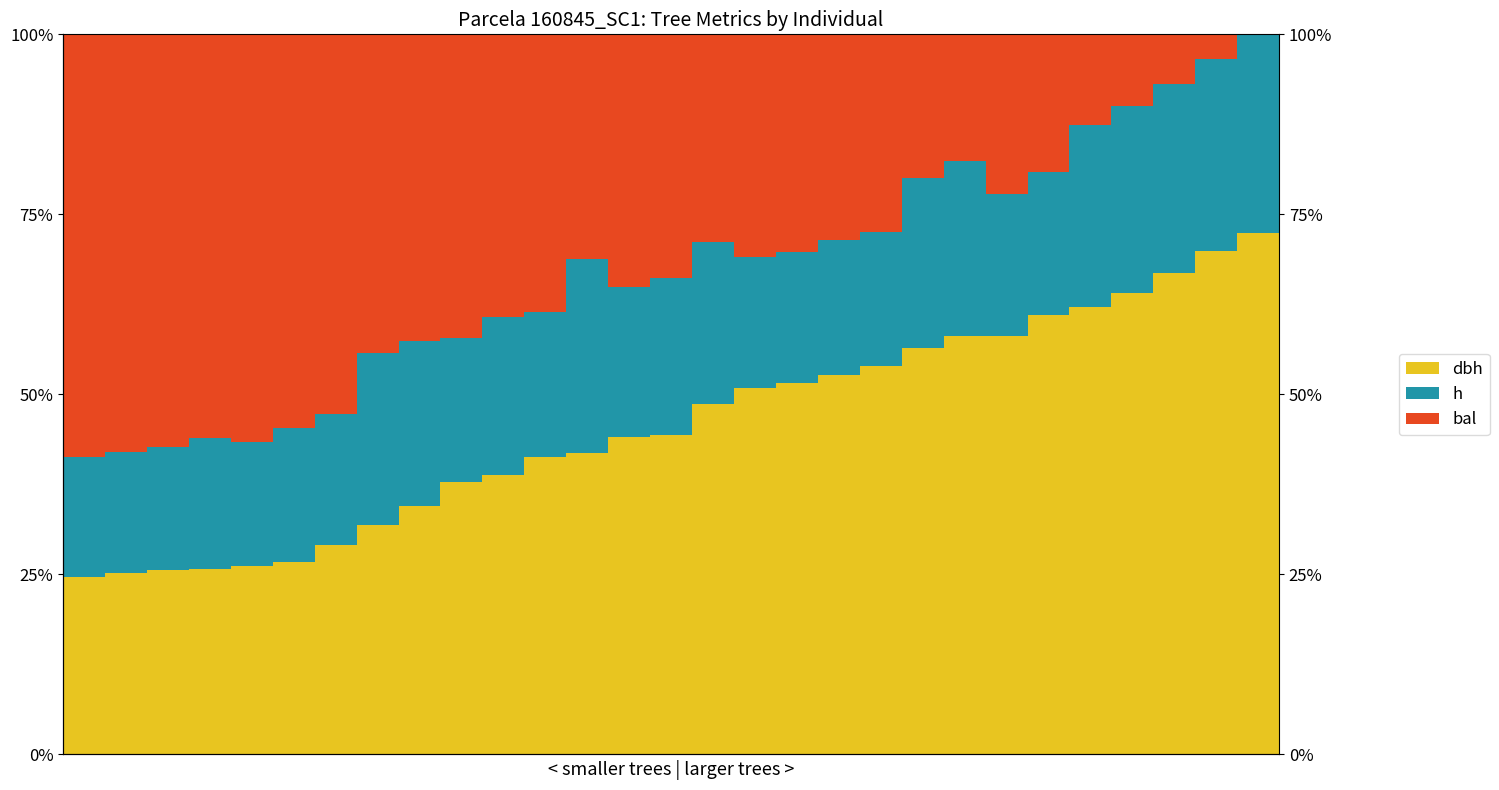

Does the chart contain stacked bars?

No